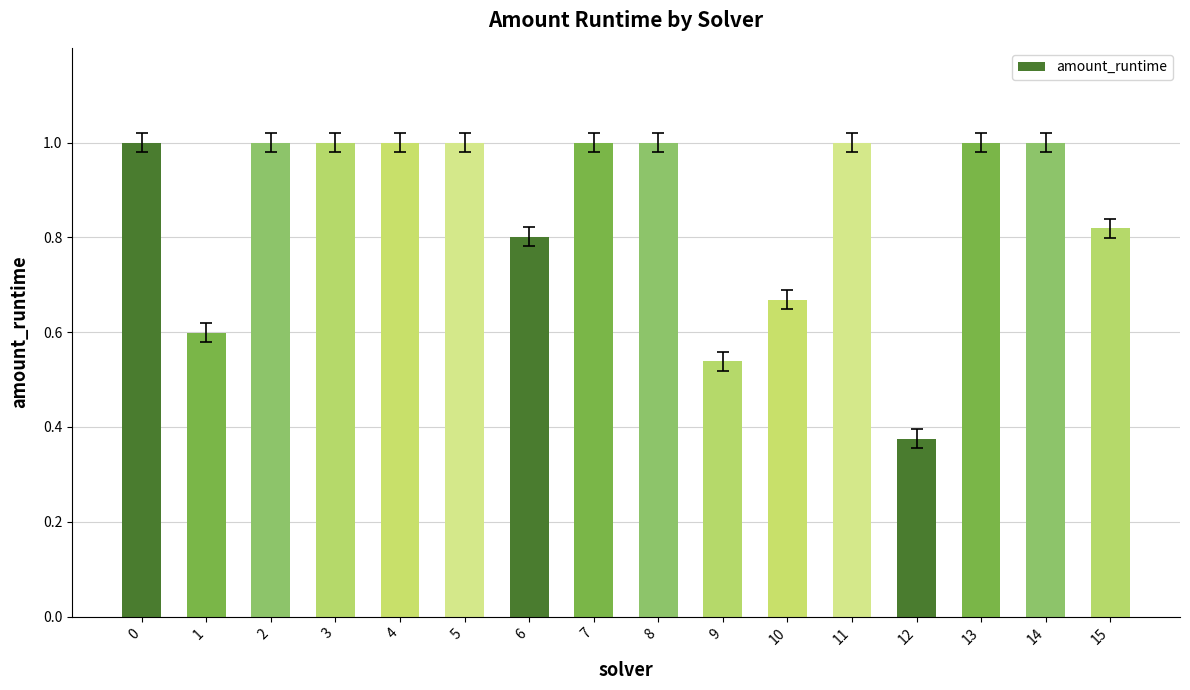

How many values are between 0 and 1?

16